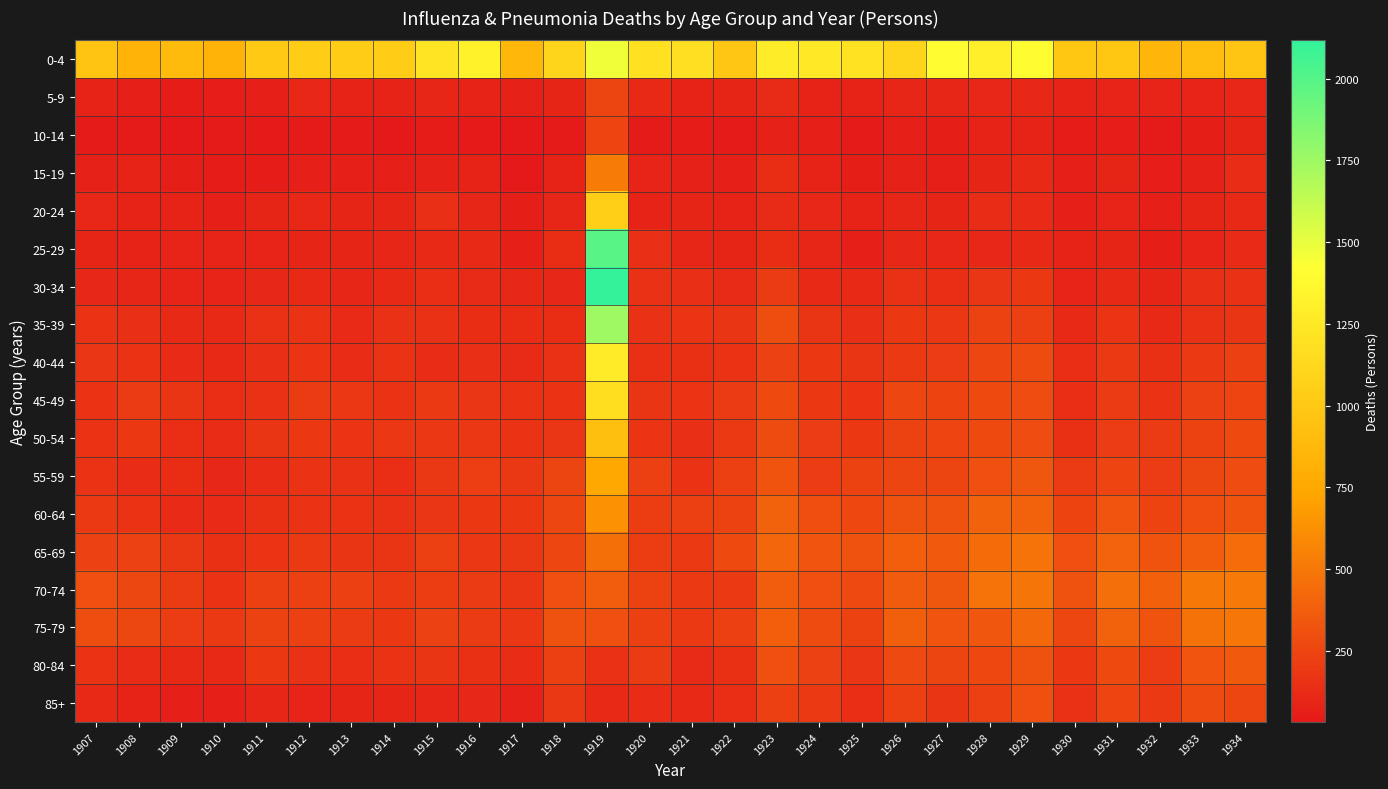

Reading left to right, transcribe all the data shown in this chart.

0-4: 1907=964	1908=824	1909=897	1910=824	1911=1009	1912=1026	1913=1028	1914=1031	1915=1213	1916=1323	1917=878	1918=1096	1919=1471	1920=1191	1921=1179	1922=988	1923=1282	1924=1255	1925=1208	1926=1101	1927=1409	1928=1301	1929=1409	1930=979	1931=982	1932=854	1933=921	1934=976
5-9: 1907=79	1908=61	1909=49	1910=55	1911=66	1912=102	1913=80	1914=81	1915=100	1916=84	1917=73	1918=91	1919=252	1920=112	1921=78	1922=96	1923=125	1924=83	1925=82	1926=101	1927=100	1928=103	1929=107	1930=78	1931=87	1932=87	1933=86	1934=103
10-14: 1907=42	1908=48	1909=32	1910=43	1911=37	1912=46	1913=47	1914=36	1915=49	1916=37	1917=36	1918=47	1919=244	1920=43	1921=50	1922=48	1923=74	1924=62	1925=43	1926=63	1927=57	1928=80	1929=79	1930=51	1931=56	1932=48	1933=60	1934=95
15-19: 1907=73	1908=79	1909=60	1910=50	1911=52	1912=62	1913=70	1914=63	1915=75	1916=84	1917=35	1918=77	1919=518	1920=87	1921=75	1922=70	1923=130	1924=78	1925=59	1926=73	1927=65	1928=90	1929=111	1930=62	1931=96	1932=56	1933=73	1934=127
20-24: 1907=105	1908=81	1909=82	1910=69	1911=96	1912=105	1913=97	1914=94	1915=146	1916=98	1917=58	1918=100	1919=1043	1920=84	1921=91	1922=79	1923=122	1924=102	1925=79	1926=100	1927=96	1928=126	1929=119	1930=71	1931=87	1932=61	1933=91	1934=117
25-29: 1907=93	1908=81	1909=89	1910=87	1911=85	1912=96	1913=92	1914=100	1915=115	1916=117	1917=62	1918=132	1919=1989	1920=143	1921=98	1922=96	1923=131	1924=100	1925=71	1926=108	1927=104	1928=103	1929=110	1930=78	1931=96	1932=57	1933=89	1934=120
30-34: 1907=107	1908=100	1909=88	1910=87	1911=109	1912=111	1913=100	1914=115	1915=136	1916=122	1917=107	1918=109	1919=2117	1920=153	1921=143	1922=125	1923=203	1924=116	1925=110	1926=155	1927=136	1928=176	1929=188	1930=85	1931=115	1932=90	1933=143	1934=155
35-39: 1907=163	1908=143	1909=117	1910=110	1911=155	1912=162	1913=120	1914=152	1915=154	1916=133	1917=133	1918=132	1919=1746	1920=158	1921=167	1922=172	1923=289	1924=171	1925=146	1926=189	1927=183	1928=239	1929=227	1930=113	1931=168	1932=113	1933=154	1934=173
40-44: 1907=177	1908=159	1909=121	1910=114	1911=144	1912=170	1913=128	1914=164	1915=128	1916=144	1917=123	1918=151	1919=1272	1920=150	1921=147	1922=160	1923=230	1924=187	1925=172	1926=192	1927=209	1928=258	1929=283	1930=138	1931=196	1932=149	1933=196	1934=224
45-49: 1907=165	1908=201	1909=171	1910=140	1911=153	1912=201	1913=184	1914=166	1915=195	1916=175	1917=159	1918=160	1919=1169	1920=172	1921=168	1922=203	1923=277	1924=190	1925=170	1926=256	1927=240	1928=275	1929=287	1930=138	1931=201	1932=163	1933=231	1934=245
50-54: 1907=159	1908=188	1909=140	1910=129	1911=173	1912=188	1913=168	1914=184	1915=183	1916=184	1917=159	1918=177	1919=927	1920=170	1921=146	1922=194	1923=282	1924=209	1925=190	1926=236	1927=246	1928=280	1929=287	1930=148	1931=210	1932=201	1933=239	1934=273
55-59: 1907=162	1908=128	1909=133	1910=106	1911=129	1912=163	1913=151	1914=139	1915=181	1916=217	1917=180	1918=252	1919=750	1920=227	1921=165	1922=224	1923=322	1924=205	1925=238	1926=254	1927=253	1928=299	1929=338	1930=199	1931=246	1932=210	1933=261	1934=288
60-64: 1907=198	1908=162	1909=121	1910=118	1911=149	1912=161	1913=159	1914=151	1915=177	1916=190	1917=189	1918=257	1919=629	1920=215	1921=223	1922=238	1923=390	1924=296	1925=266	1926=312	1927=312	1928=393	1929=392	1930=241	1931=326	1932=243	1933=293	1934=325
65-69: 1907=228	1908=229	1909=181	1910=149	1911=169	1912=192	1913=172	1914=172	1915=223	1916=186	1917=181	1918=257	1919=458	1920=215	1921=195	1922=279	1923=416	1924=328	1925=314	1926=377	1927=350	1928=443	1929=479	1930=297	1931=400	1932=323	1933=362	1934=448
70-74: 1907=303	1908=263	1909=199	1910=166	1911=223	1912=226	1913=226	1914=192	1915=214	1916=201	1917=177	1918=302	1919=364	1920=236	1921=191	1922=197	1923=363	1924=303	1925=271	1926=359	1927=338	1928=476	1929=492	1930=311	1931=453	1932=385	1933=506	1934=512
75-79: 1907=291	1908=263	1909=211	1910=197	1911=239	1912=225	1913=202	1914=187	1915=234	1916=200	1917=186	1918=317	1919=301	1920=225	1921=194	1922=220	1923=376	1924=282	1925=236	1926=380	1927=329	1928=337	1929=424	1930=256	1931=392	1932=324	1933=475	1934=494
80-84: 1907=166	1908=126	1909=113	1910=115	1911=187	1912=155	1913=137	1914=163	1915=171	1916=148	1917=128	1918=227	1919=154	1920=202	1921=125	1922=147	1923=304	1924=232	1925=178	1926=272	1927=253	1928=267	1929=316	1930=188	1931=274	1932=207	1933=328	1934=352
85+: 1907=115	1908=78	1909=63	1910=71	1911=99	1912=87	1913=97	1914=90	1915=100	1916=107	1917=73	1918=182	1919=117	1920=127	1921=112	1922=136	1923=221	1924=191	1925=134	1926=225	1927=172	1928=222	1929=305	1930=158	1931=244	1932=198	1933=281	1934=258